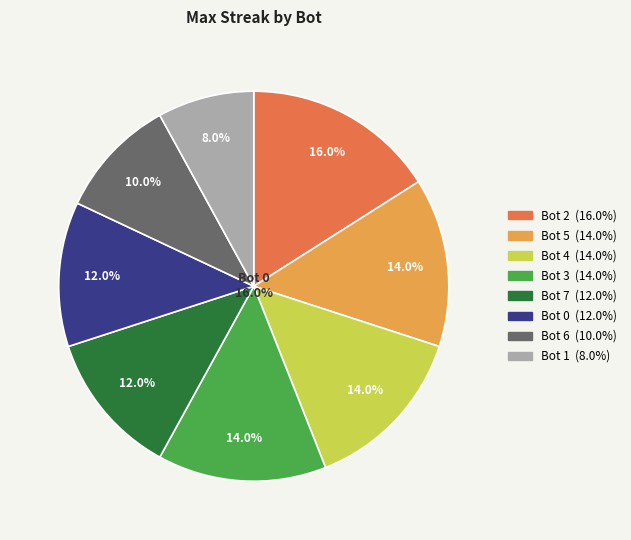

Which slice is the smallest?

Bot 1